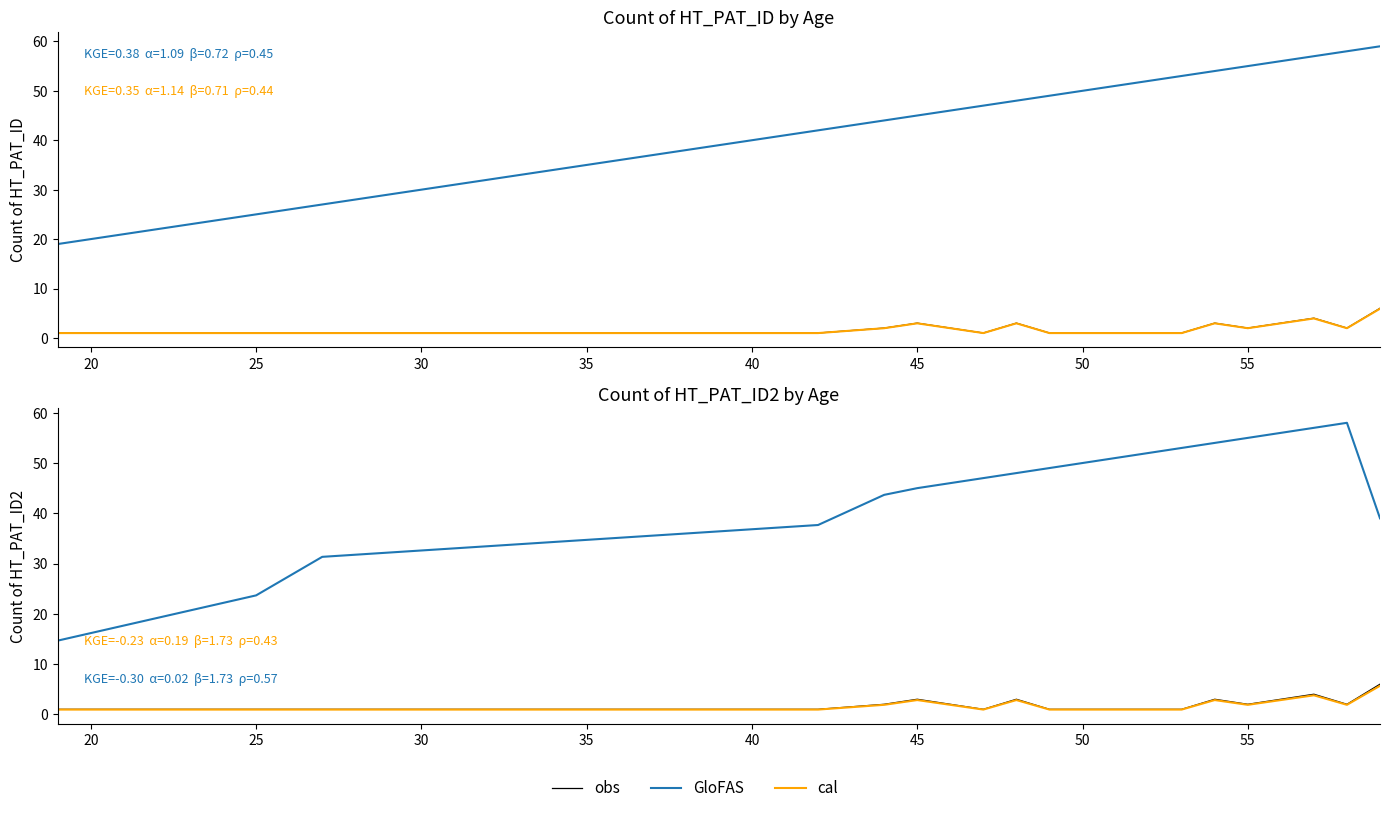

What is the smallest value displayed?

0.9